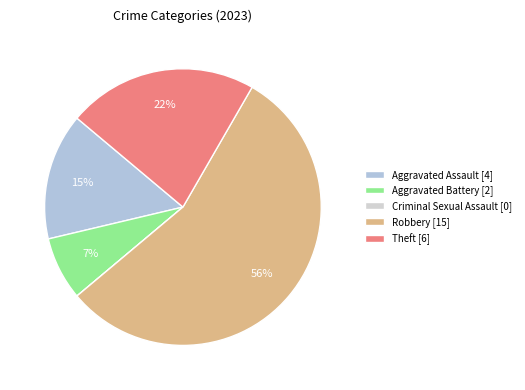

Which has a higher value, Aggravated Assault or Robbery?

Robbery